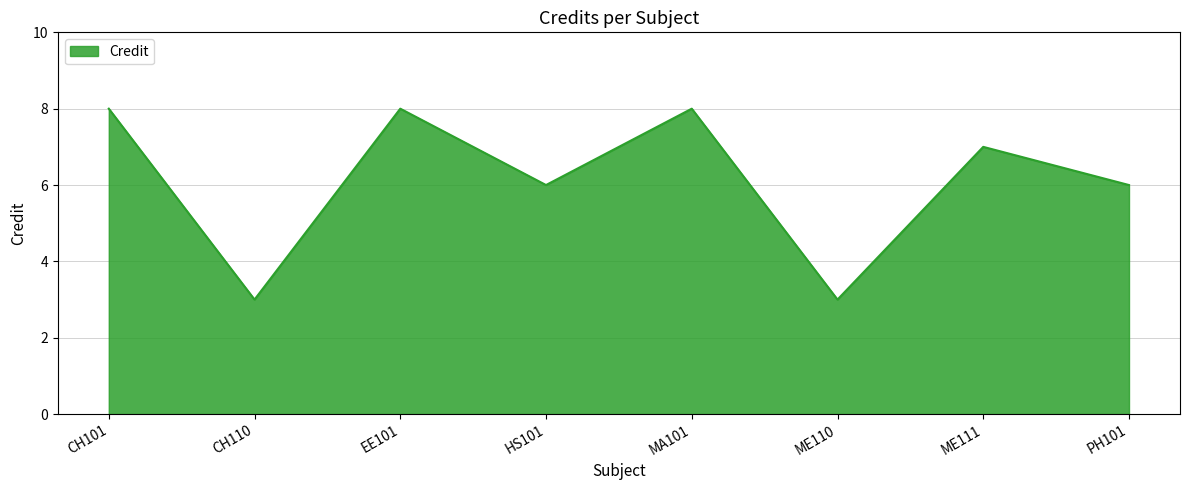

Count the number of data series in this chart.

1